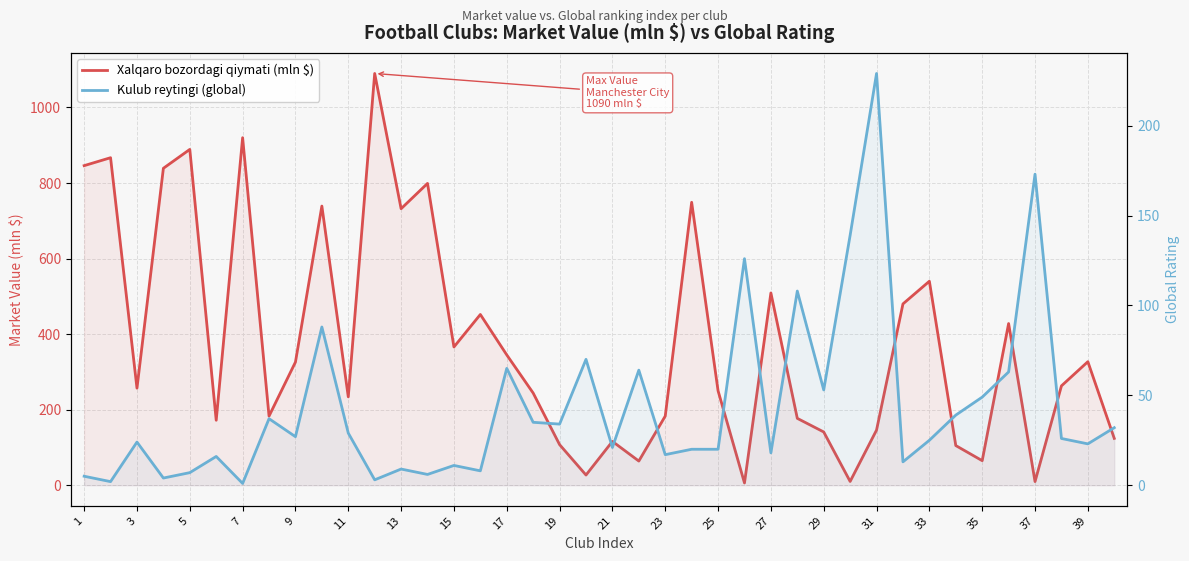

At how many categories does at least one series exceed 785?

7